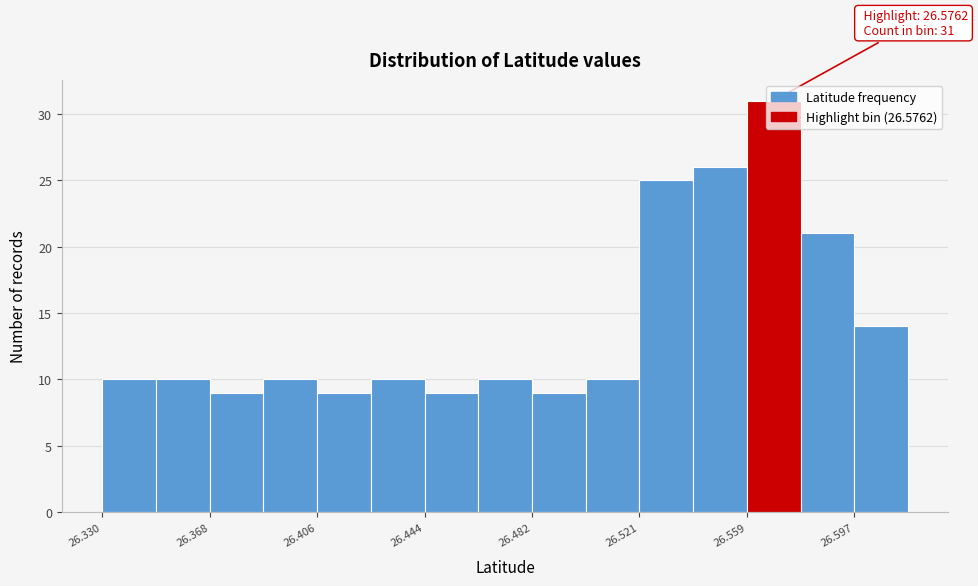

Around what value on the x-axis is the tallest bar? Give the approximate position of its centre, as read against the axis.

26.570